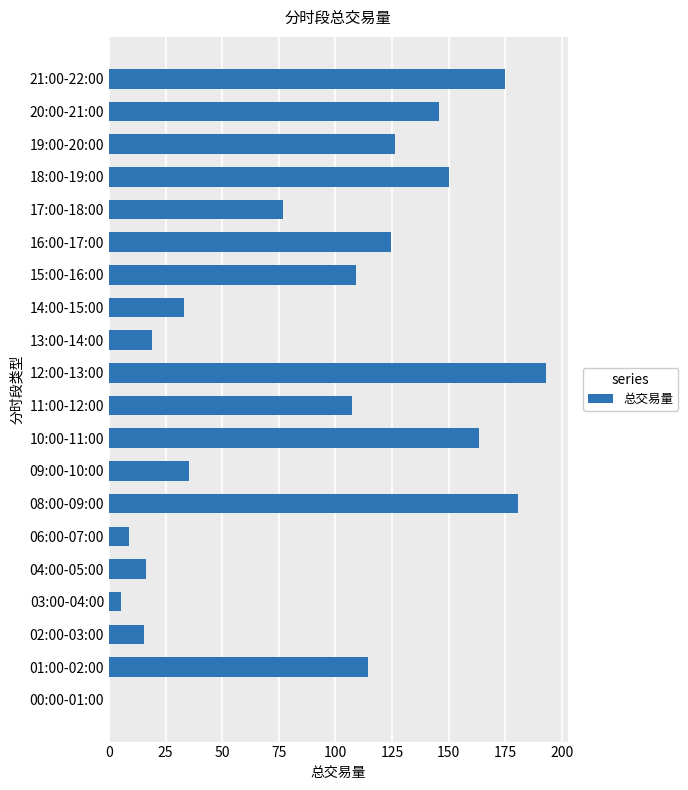

How many positive values are there?

19